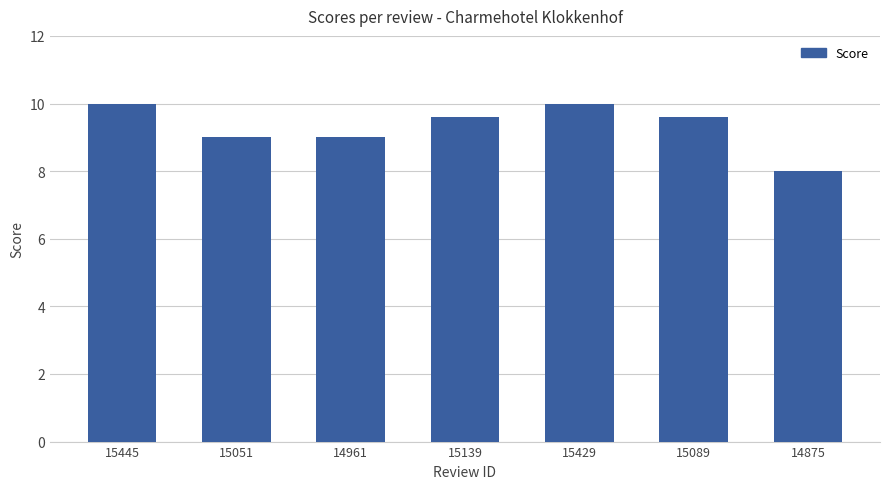

True or false: the data shows 9.0 at 14961.

True